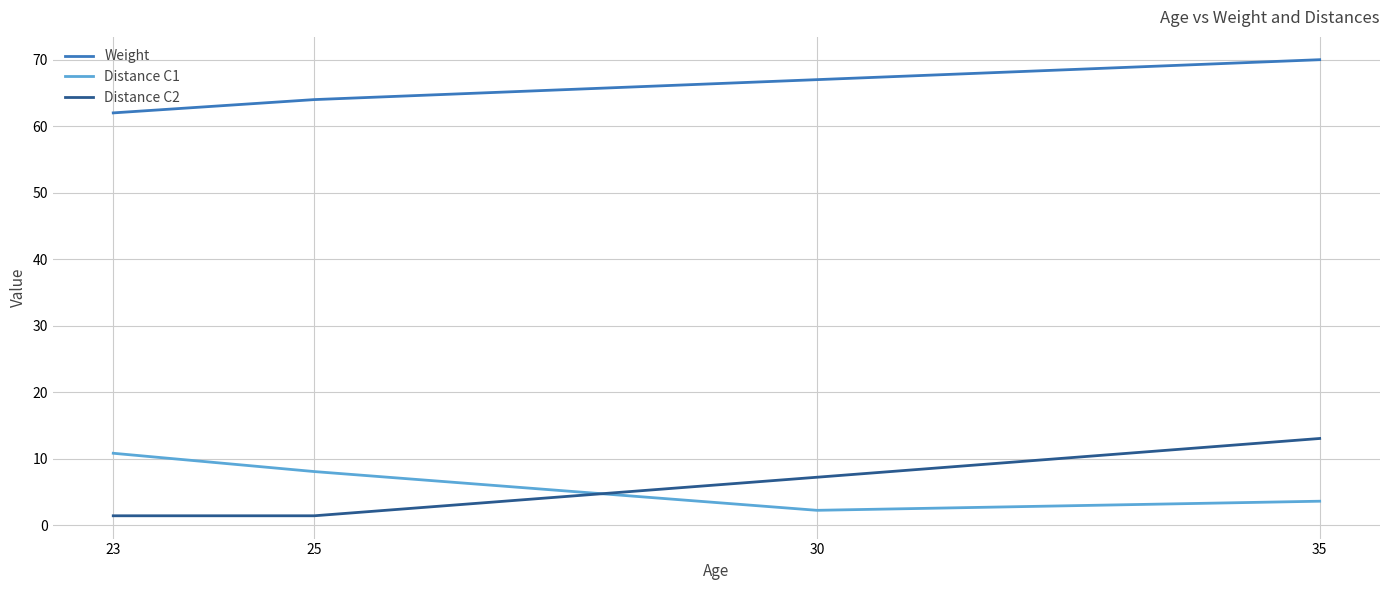

Rank the categories by Weight value from lowest to highest.

23, 25, 30, 35